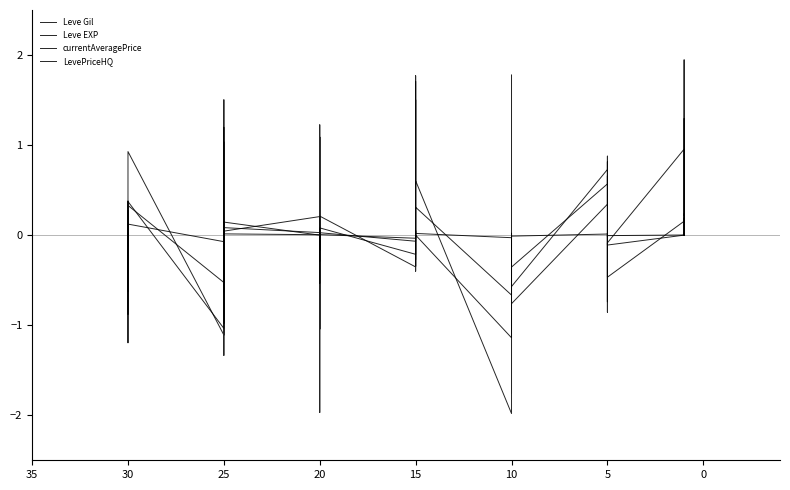

Where do Leve EXP and Leve Gil first cross each other?

5 and 10